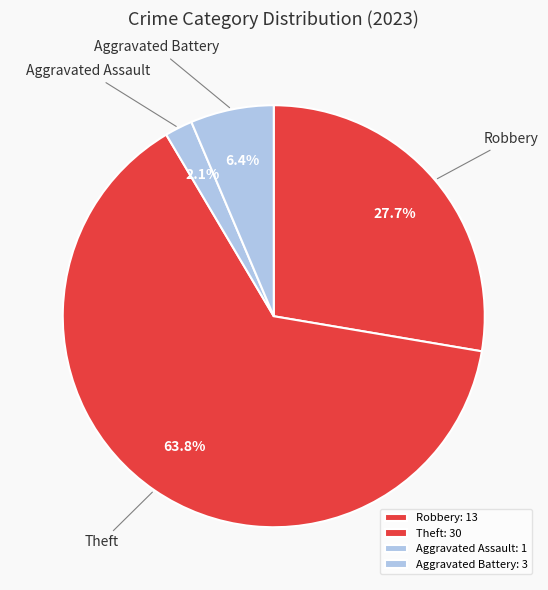

Which has a higher value, Robbery or Aggravated Assault?

Robbery